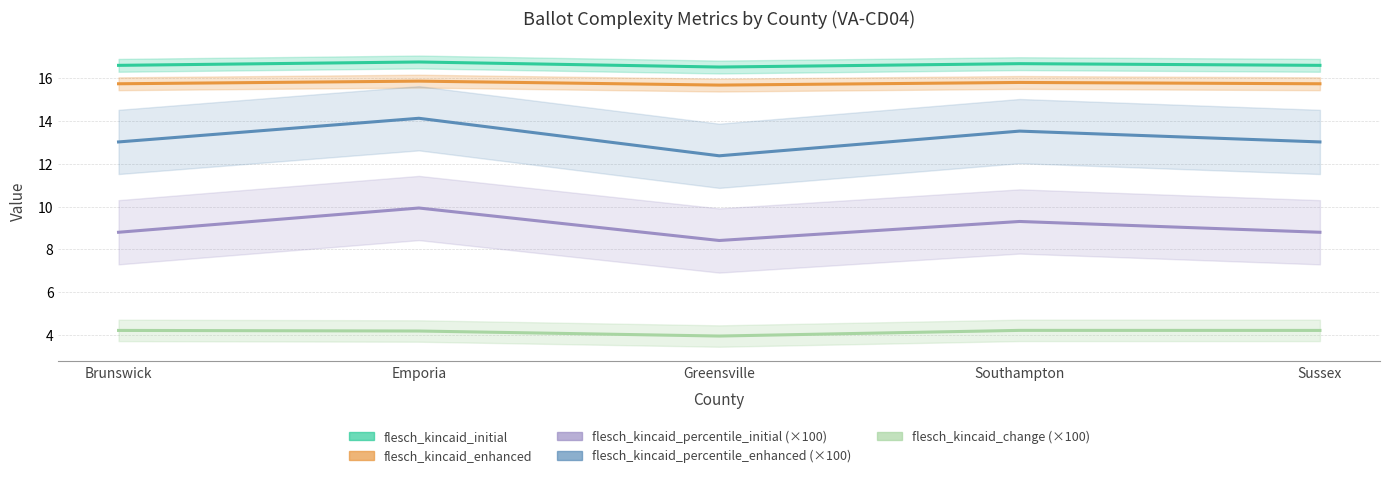

At which label does flesch_kincaid_percentile_enhanced (×100) reach its peak?

Emporia